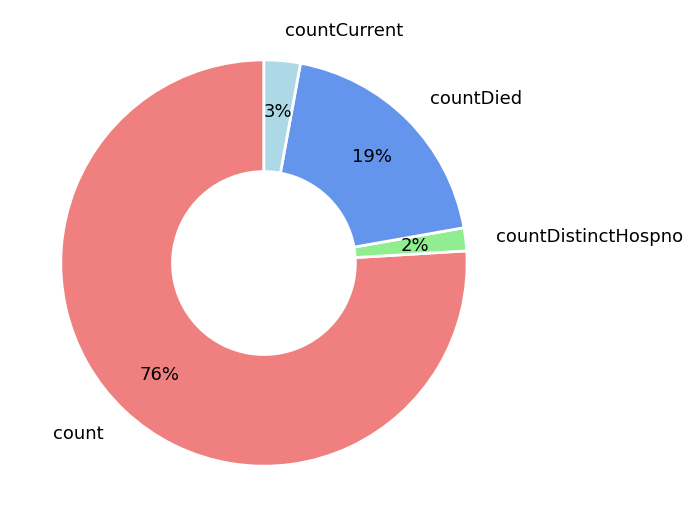

How many slices are in this pie chart?

4